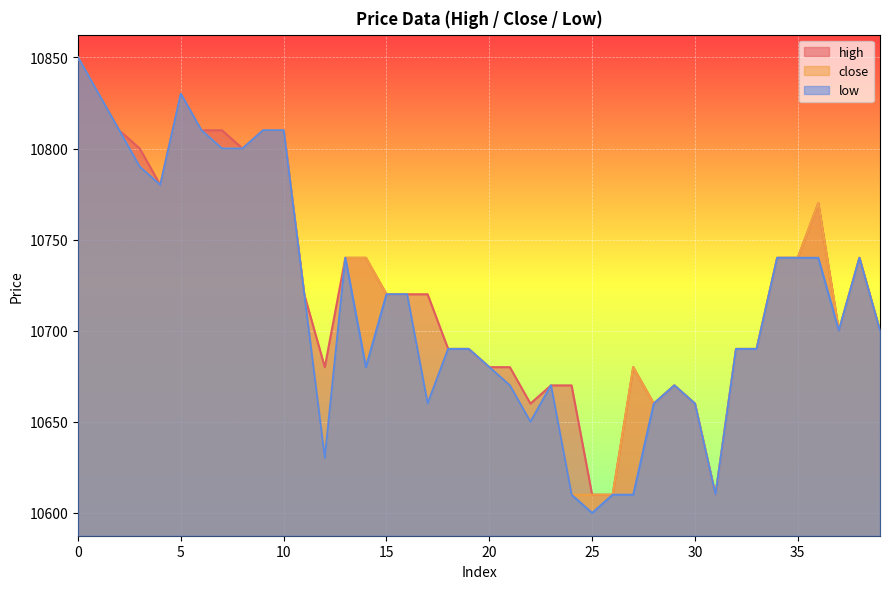

True or false: high has a value of 10690 at 32.

True